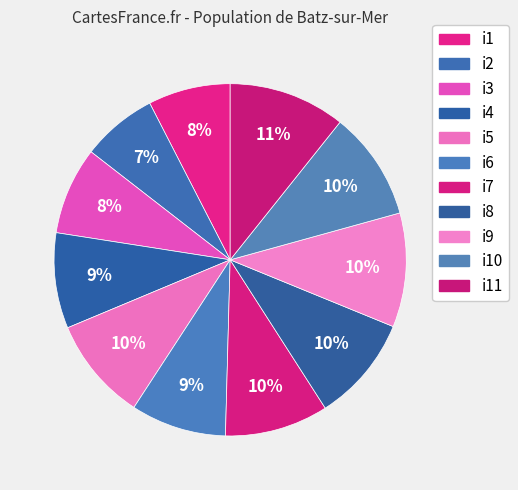

Is there any slice that represents more than half of the pie?

No